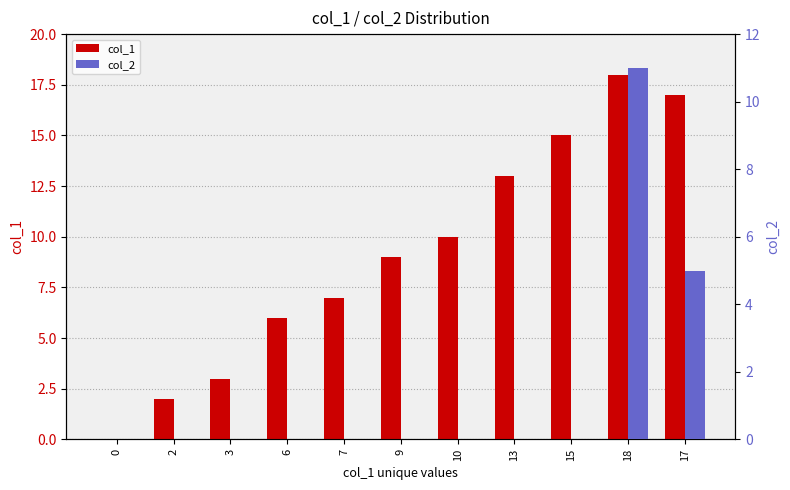

Count the number of data series in this chart.

2